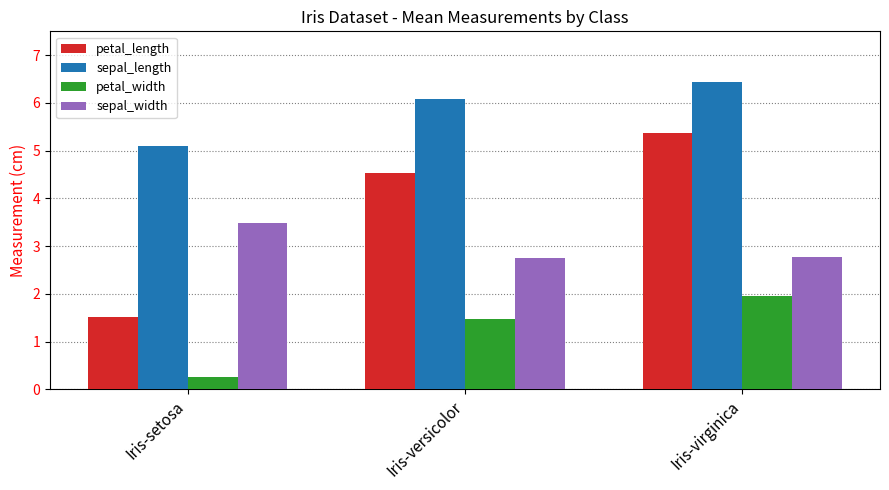

Rank the series by their maximum value, from lowest to highest.

petal_width, sepal_width, petal_length, sepal_length